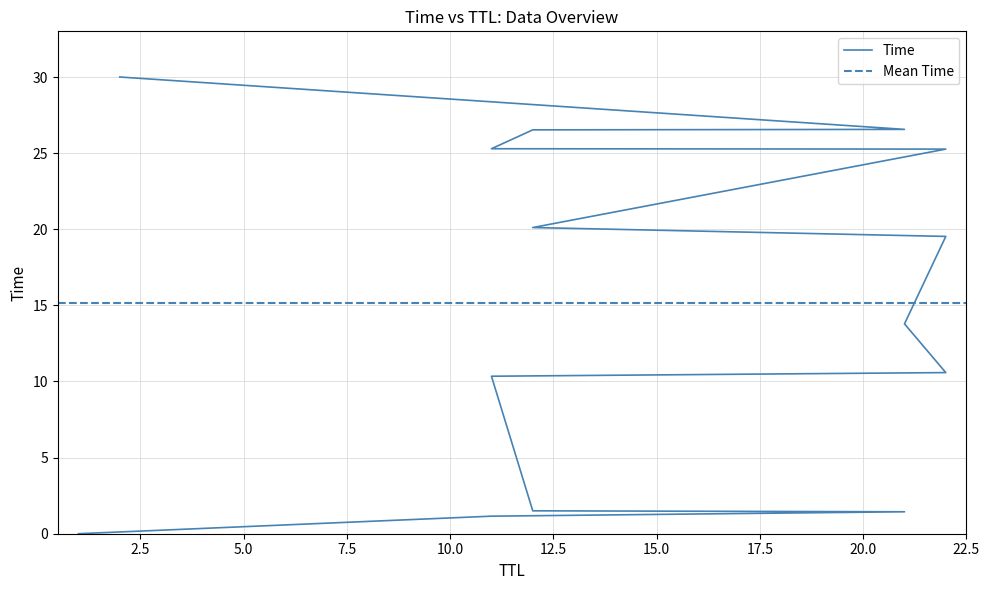

List the labels in order of value, smallest first.

1, 11, 21, 12, 11, 22, 21, 22, 12, 22, 11, 12, 21, 2